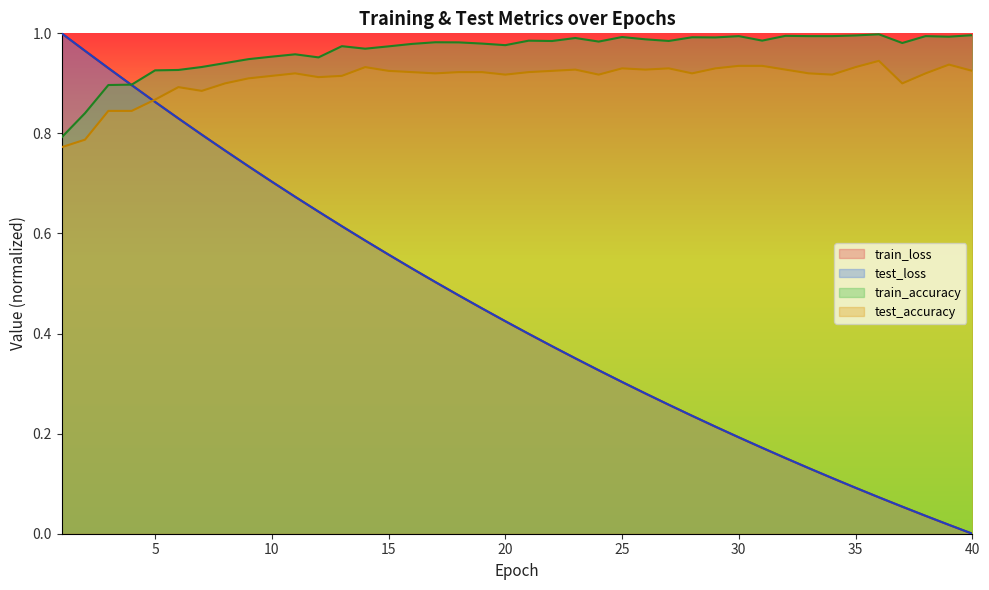

What is the highest value of the test_loss series?

1.0